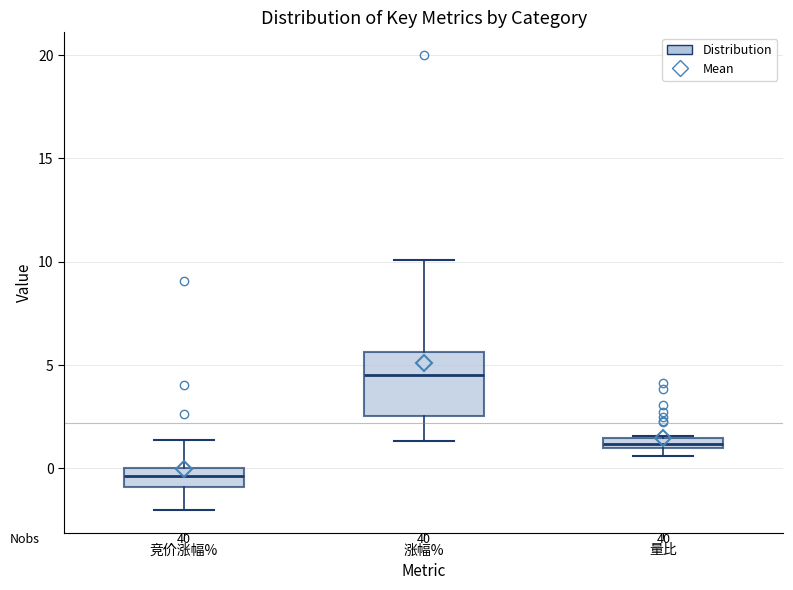

Where is the lower edge of the box for 量比 on the y-axis? The values are not printed on the chart, so give them approximately, as read against the axis.

1.0